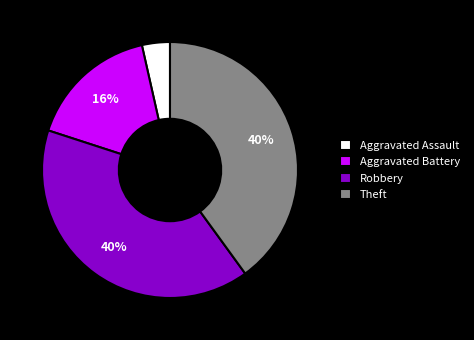

Count the number of slices in the pie.

4